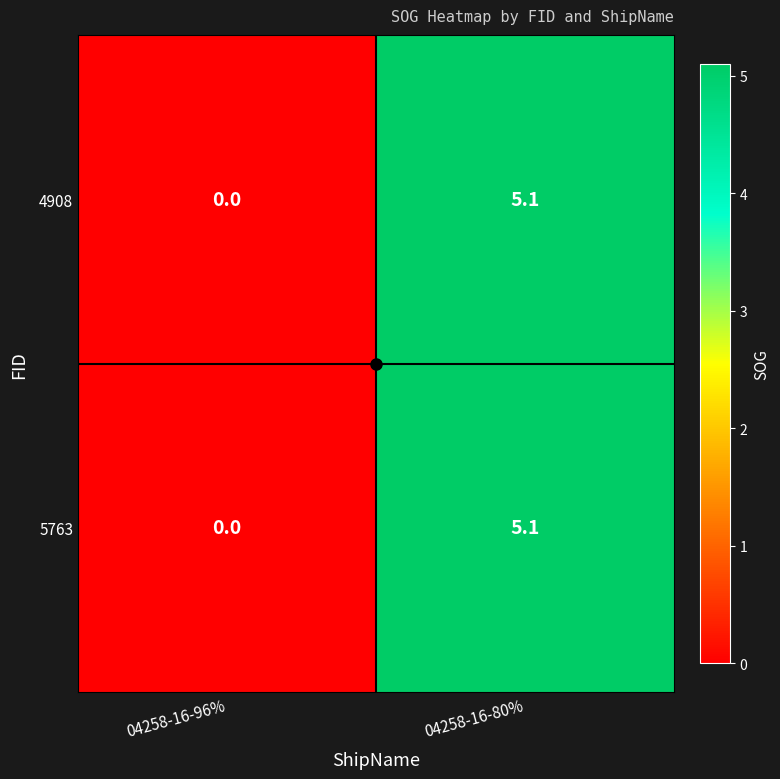

Rank the categories by 5763 value from lowest to highest.

04258-16-96%, 04258-16-80%